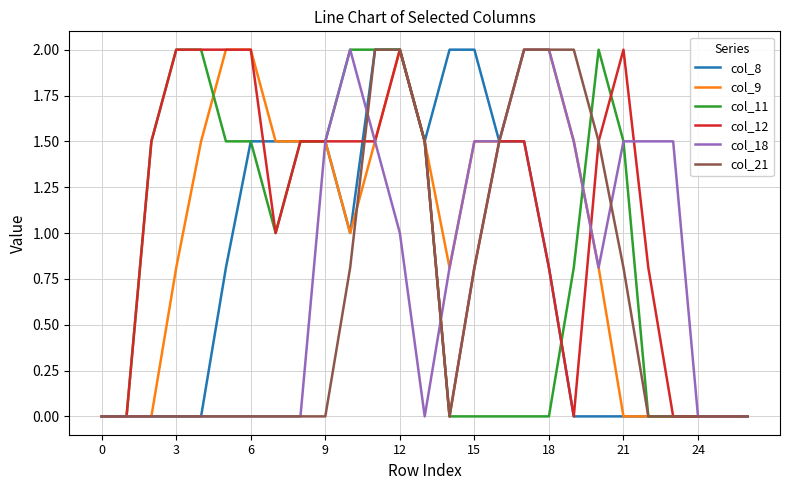

What is the highest value of the col_12 series?

2.0